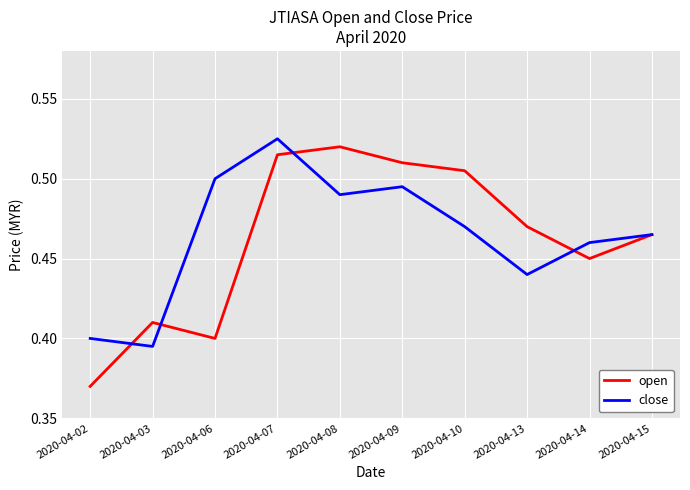

How many open values are between 0 and 1?

10